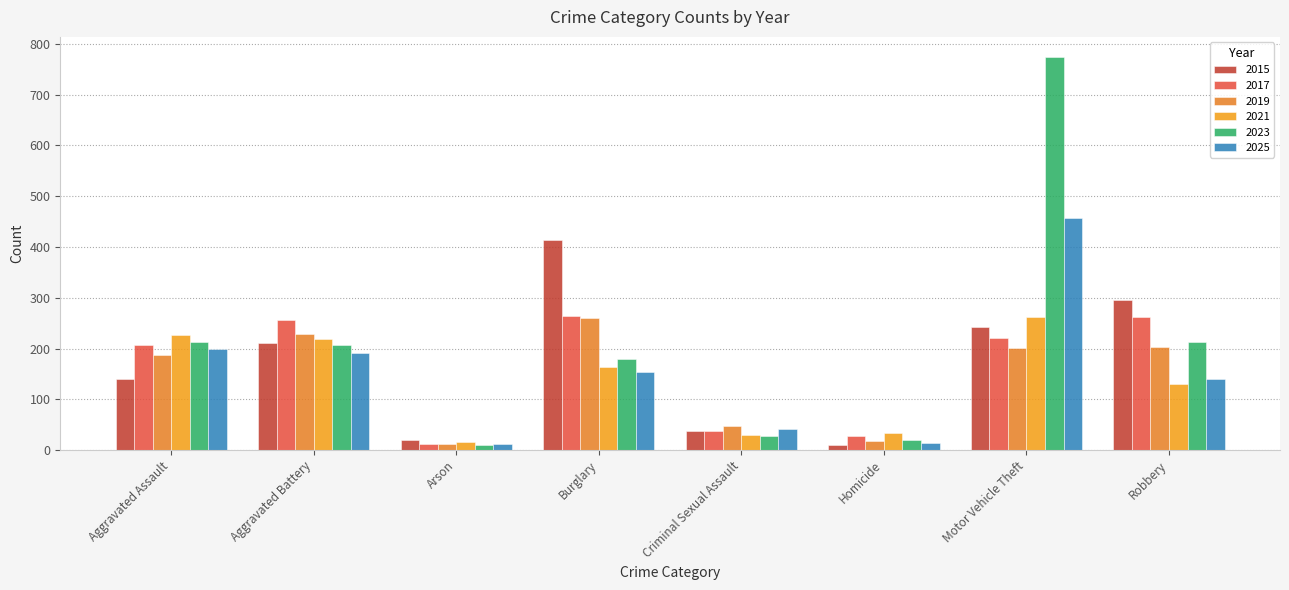

What is the sum of the 2021 values at Aggravated Battery and Robbery?

348